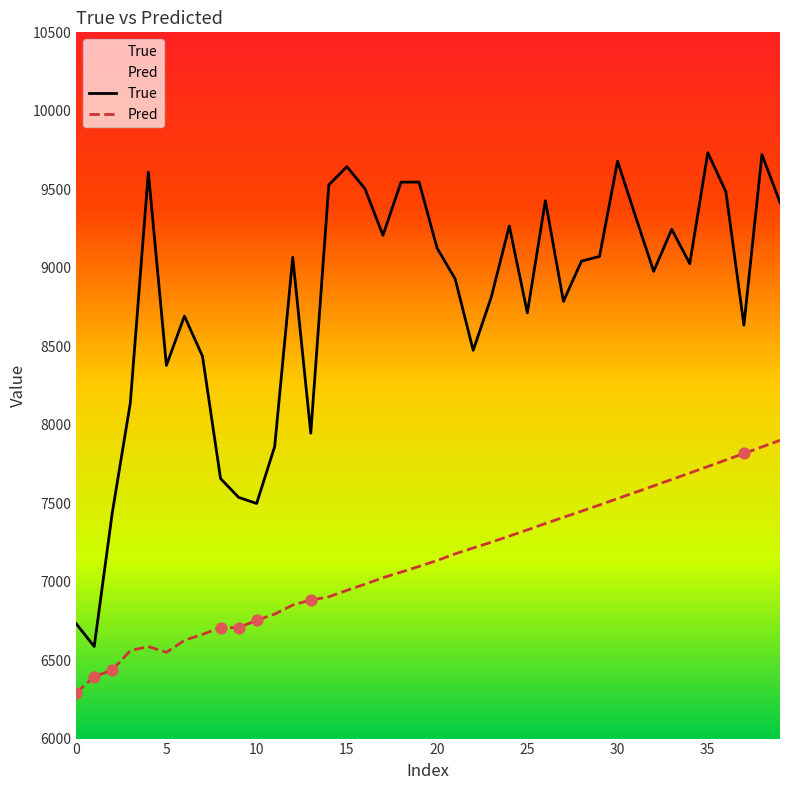

Which series reaches the maximum Y coordinate?

True